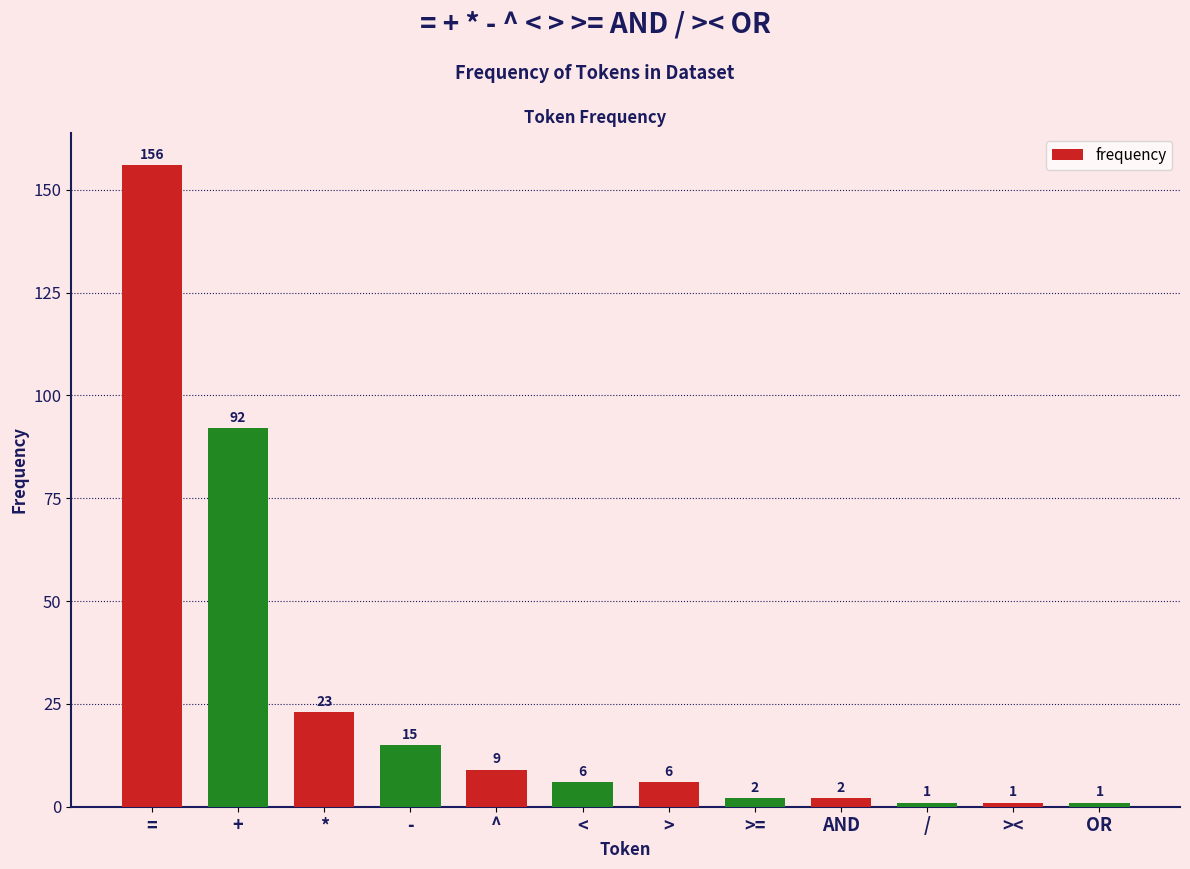

How many bars are there in total?

12